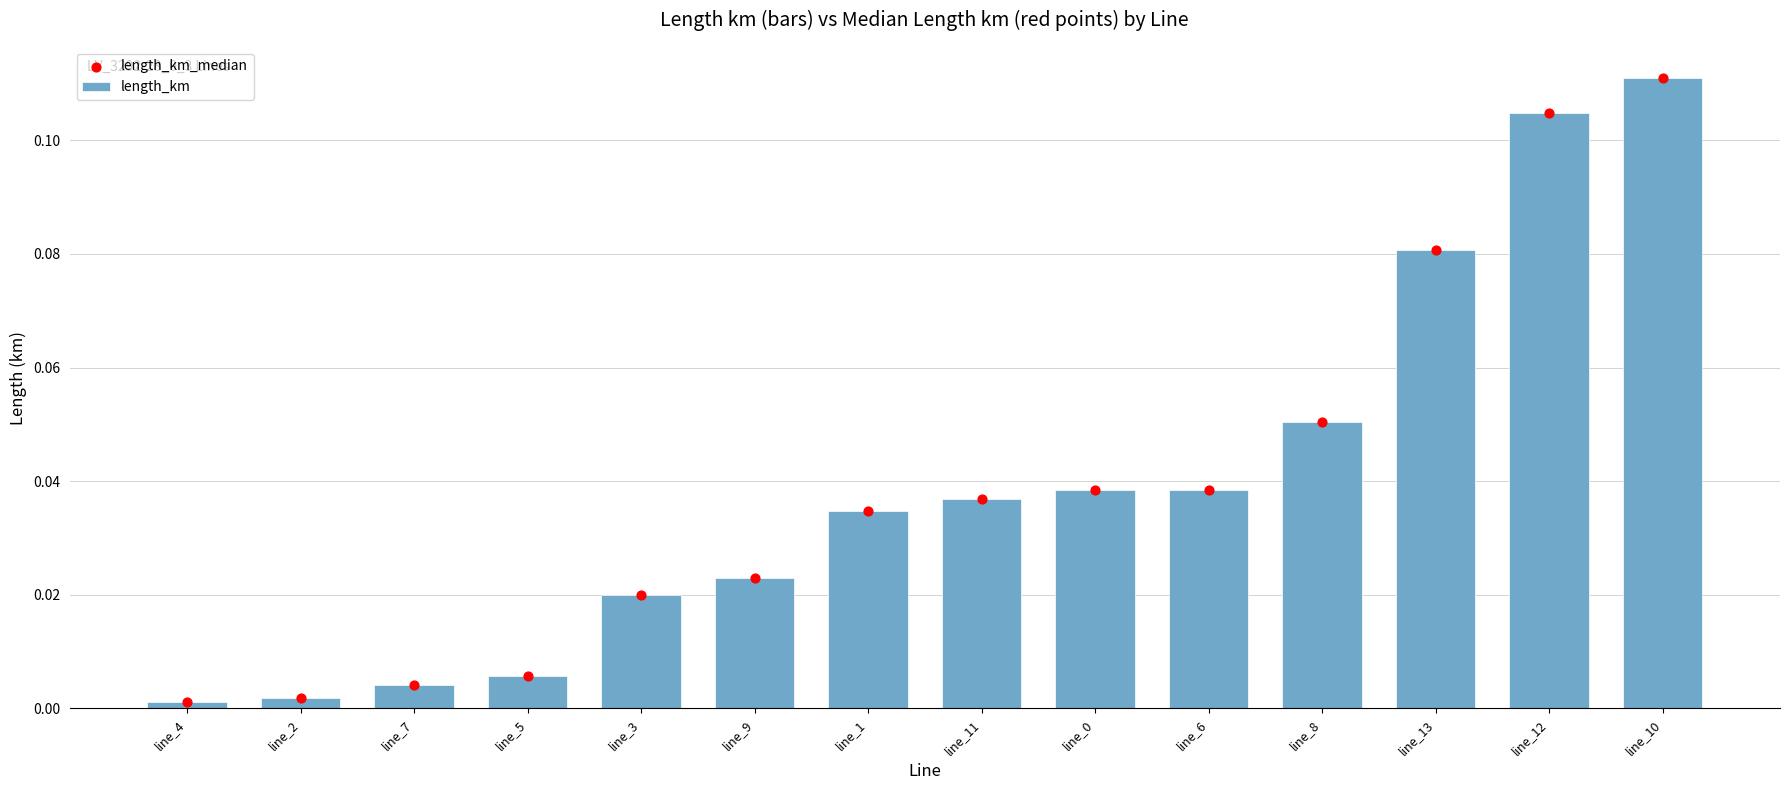

Which series contains the highest Y value?

length_km